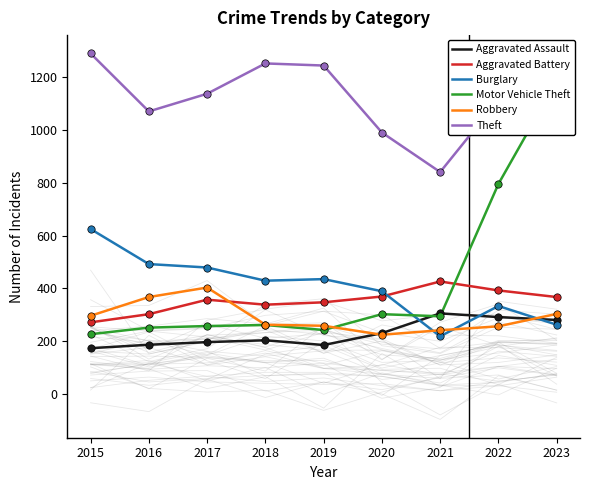

What is the total value across all series at 2021?

2325